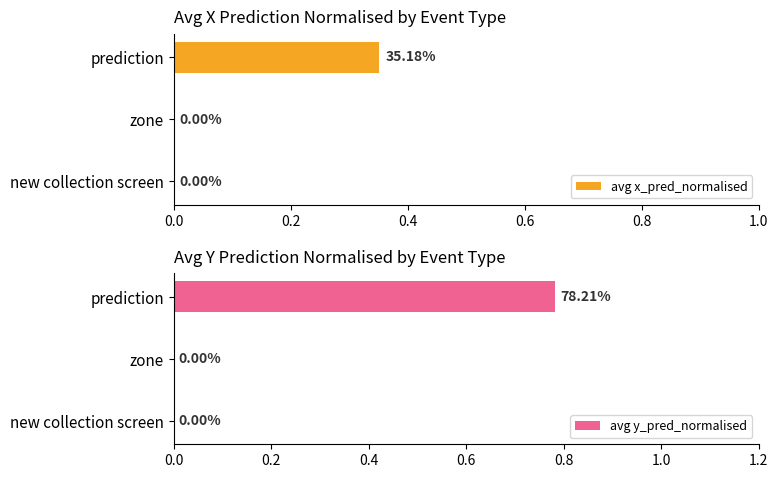

Between prediction and zone, which is larger?

prediction